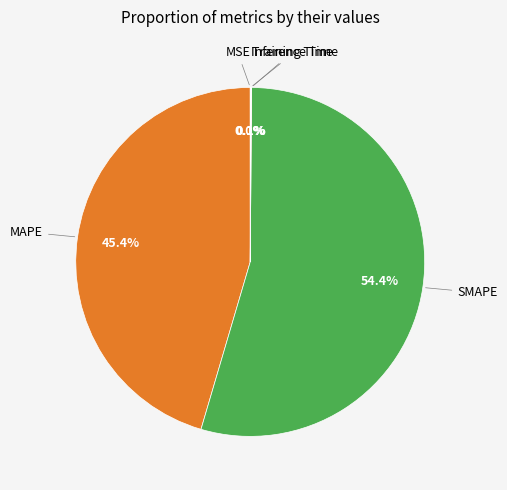

To the nearest percent, what is the average slice percentage?

20%